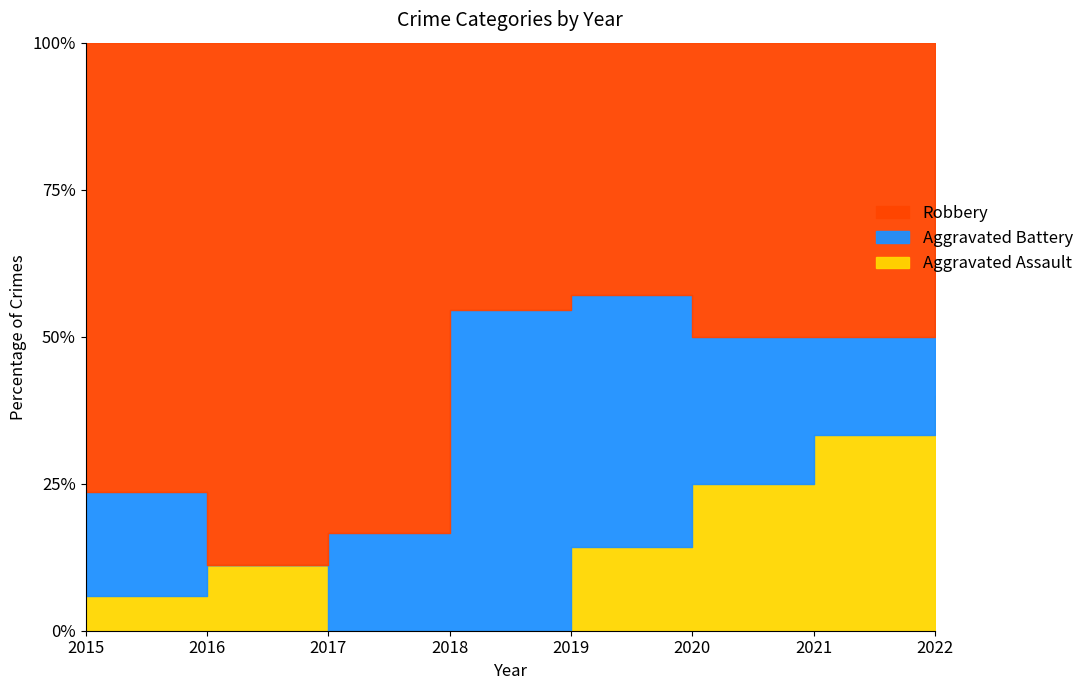

What is the sum of all Aggravated Assault values?

8